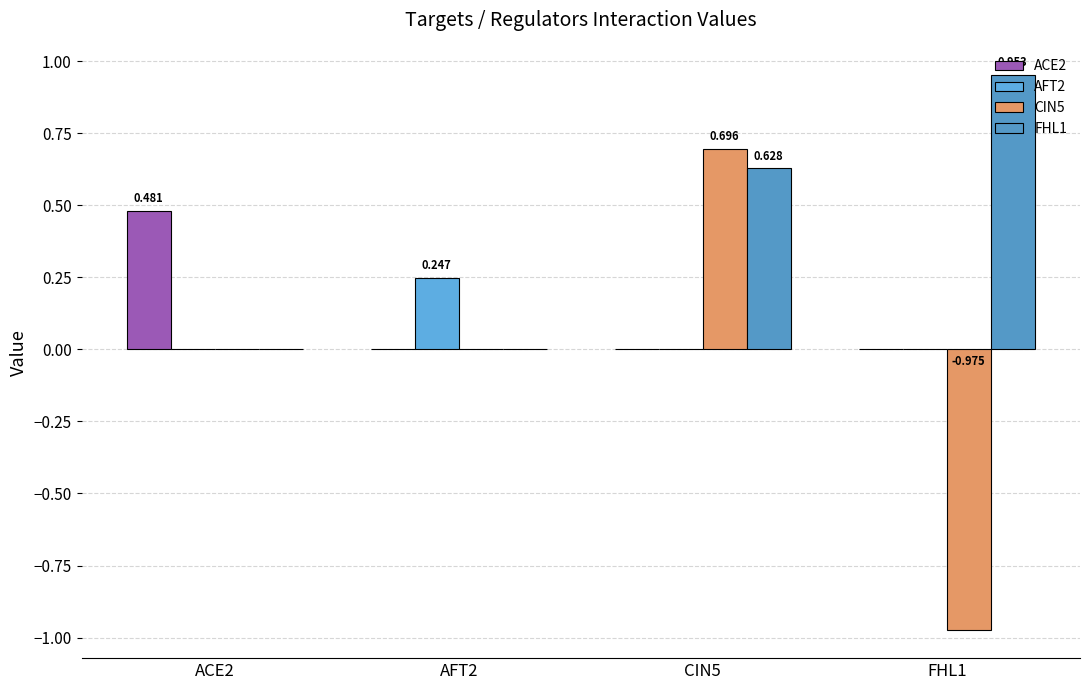

Count the number of categories in the chart.

4